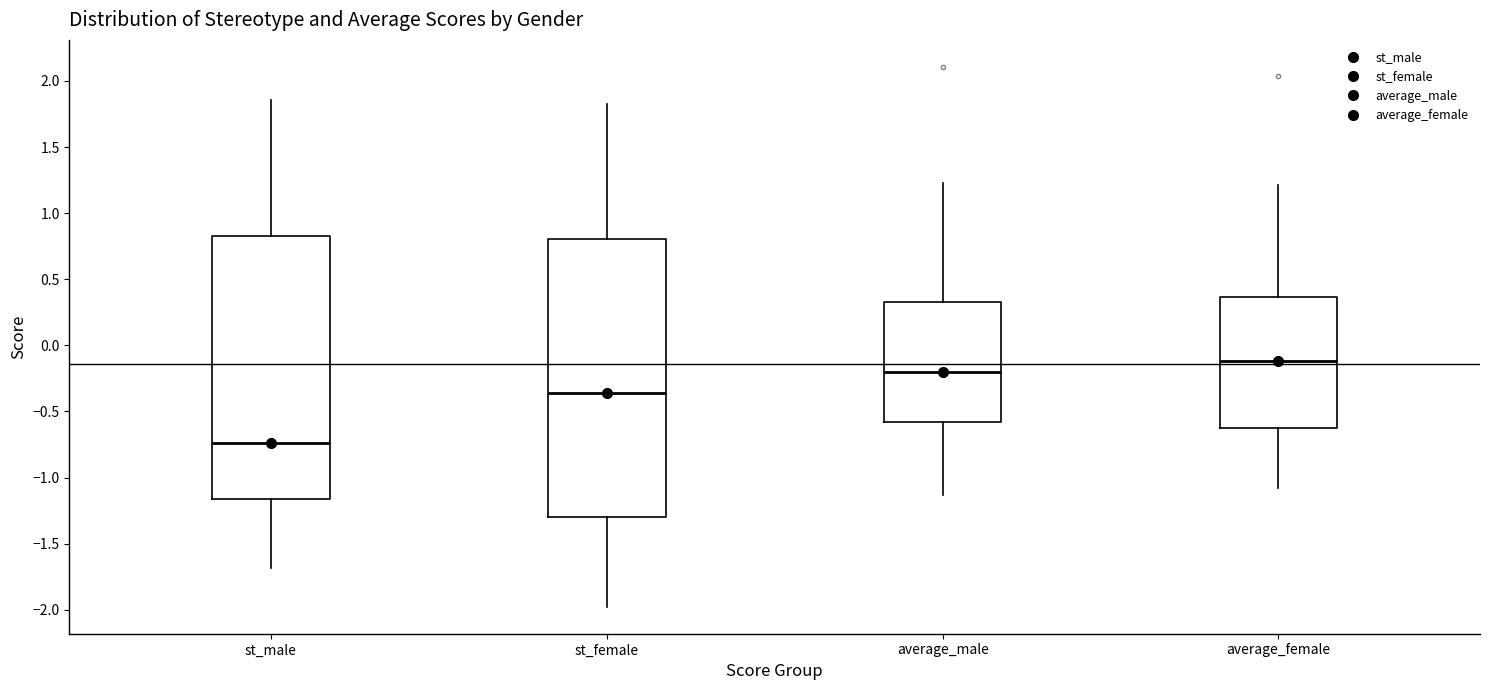

Which box has the highest median line?

average_female